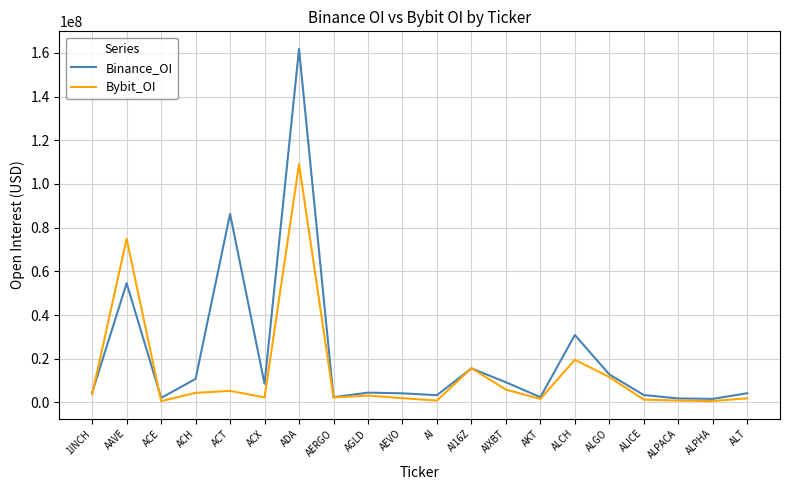

What are all the series names shown in the legend?

Binance_OI, Bybit_OI